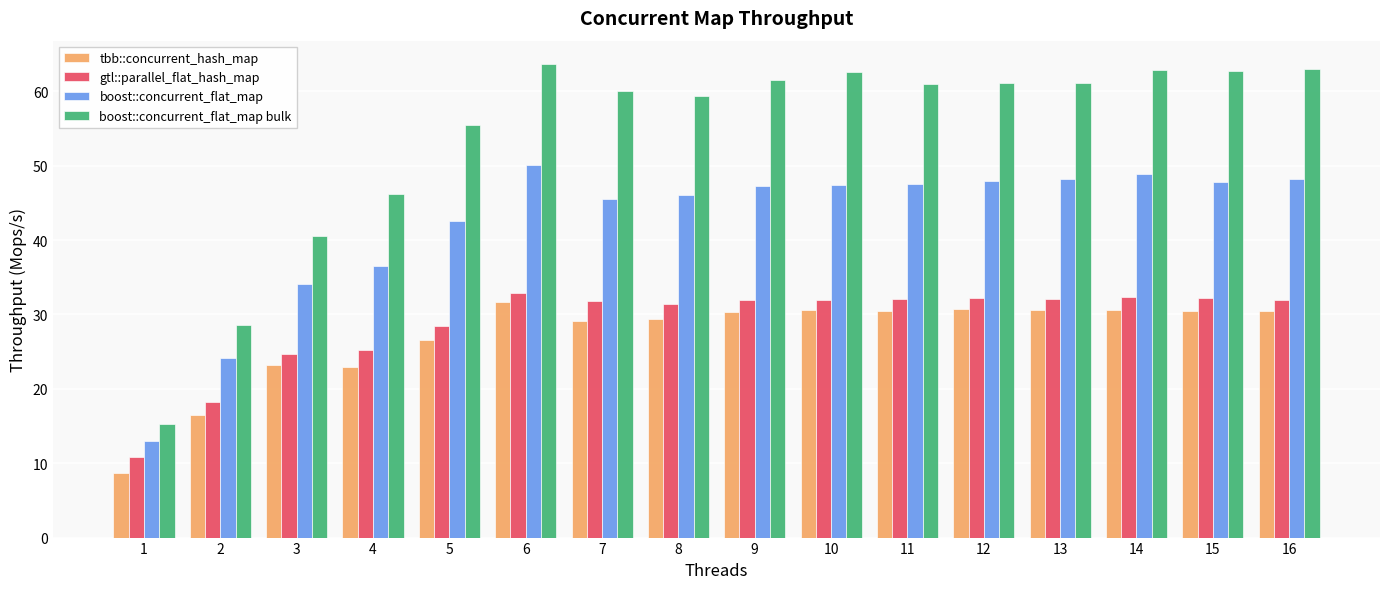

Which category has the lowest value in the boost::concurrent_flat_map bulk series?

1